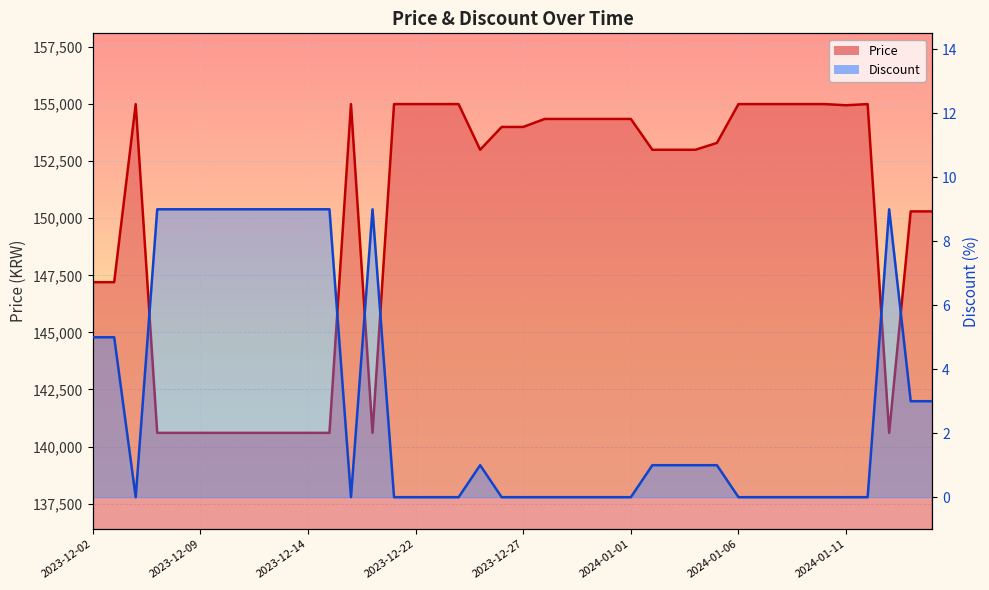

What is the value of the Price point at the 18th from the left?

155000